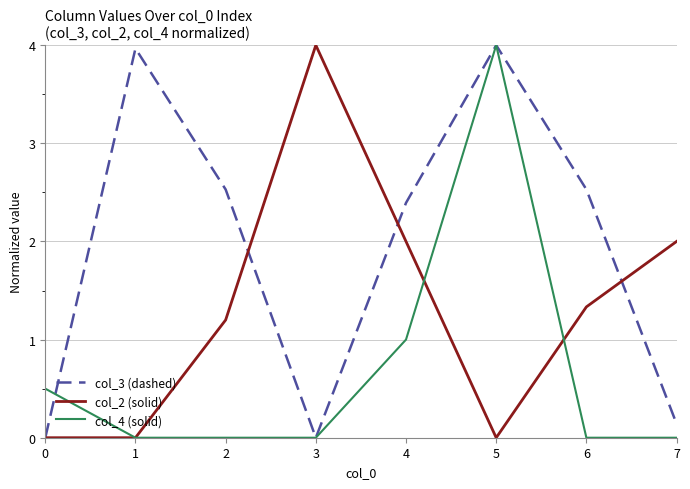

Between 0 and 6, which series saw the biggest shift?

col_3 (dashed)